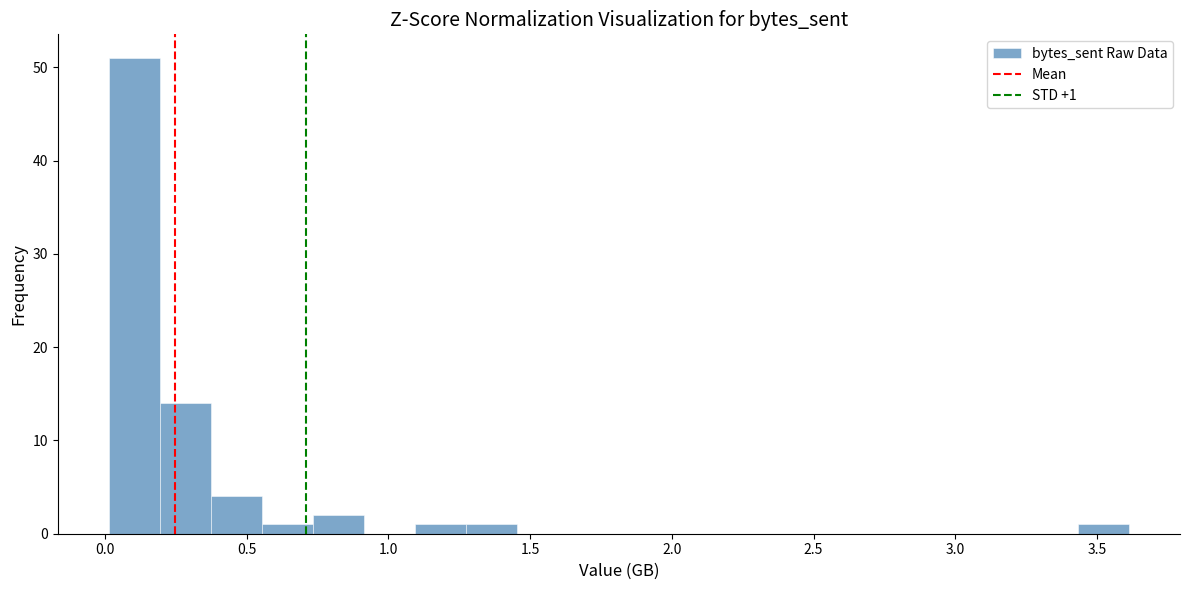

Around what value on the x-axis is the tallest bar? Give the approximate position of its centre, as read against the axis.

0.10